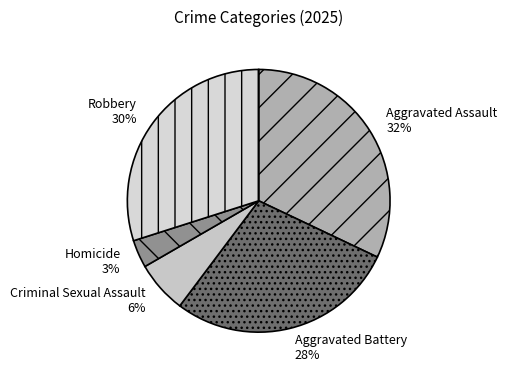

To the nearest percent, what percentage of the pie is Homicide?

3%